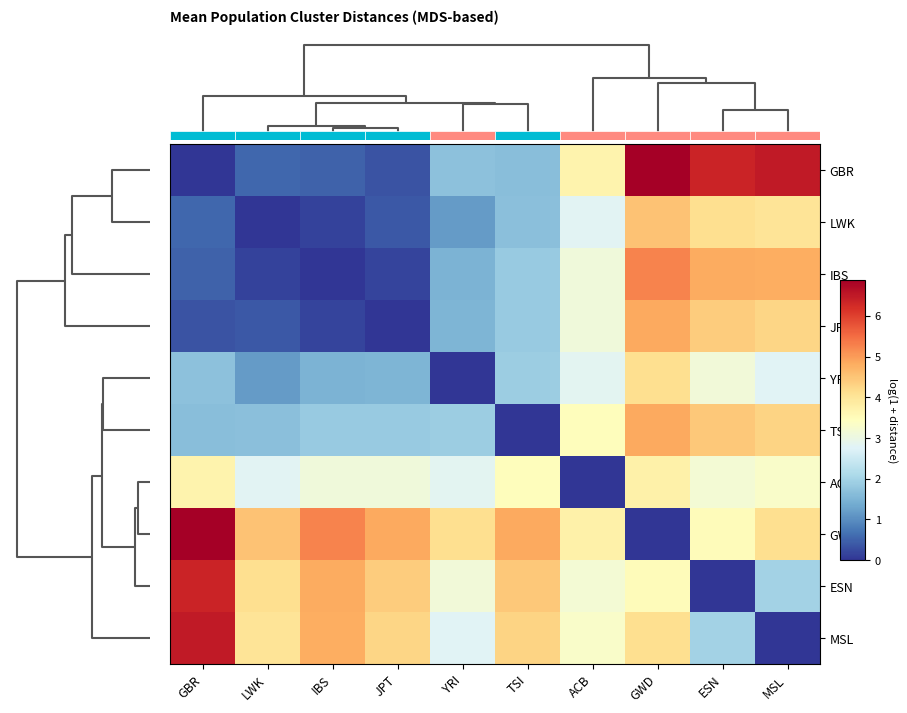

How many positive values does the ESN series have?

9